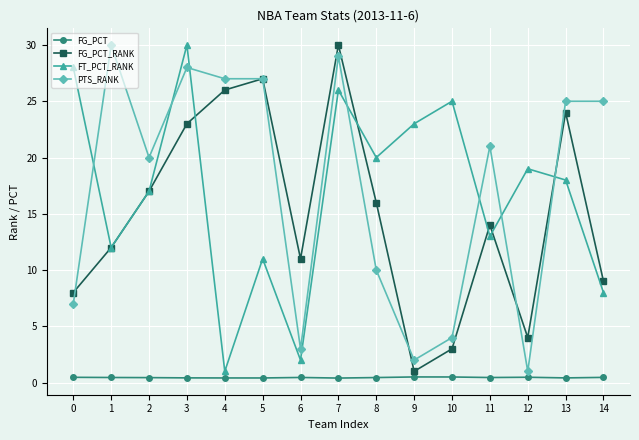

How many lines are shown in the chart?

4